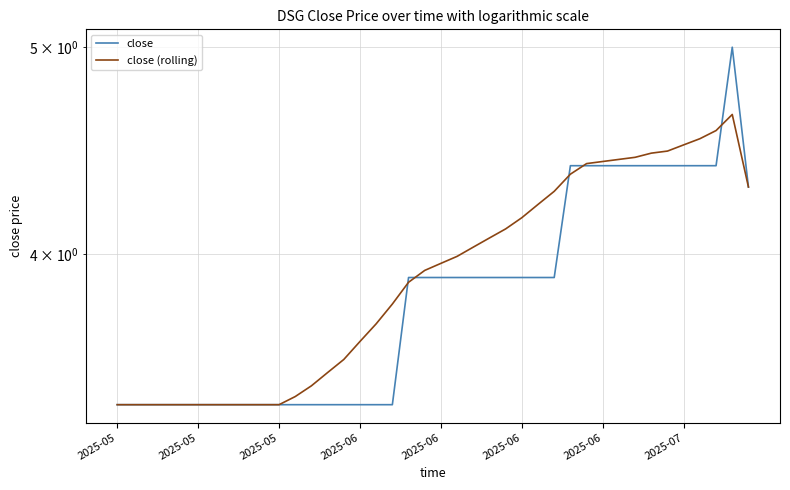

What is the sum of the close values at 36 and 28?

8.8